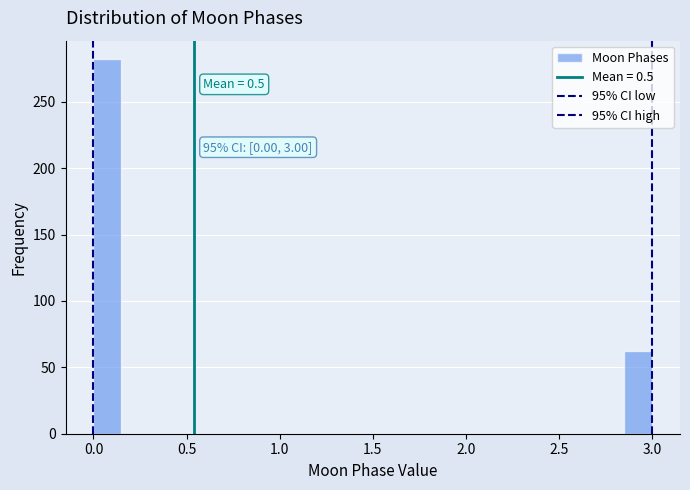

Around what value on the x-axis is the tallest bar? Give the approximate position of its centre, as read against the axis.

0.10